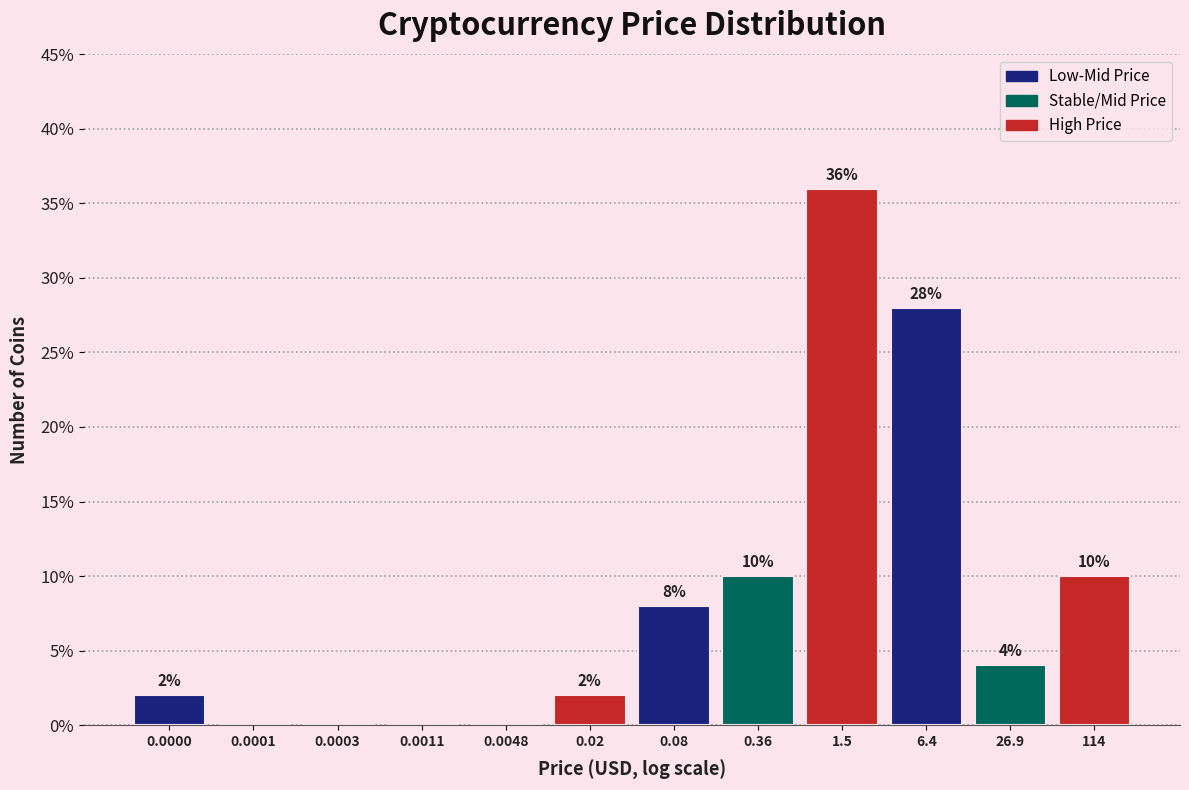

Reading right to left, what are all the values shown in this chart?

114=10.0	26.9=4.0	6.4=28.0	1.5=36.0	0.36=10.0	0.08=8.0	0.02=2.0	0.0048=0.0	0.0011=0.0	0.0003=0.0	0.0001=0.0	0.0000=2.0